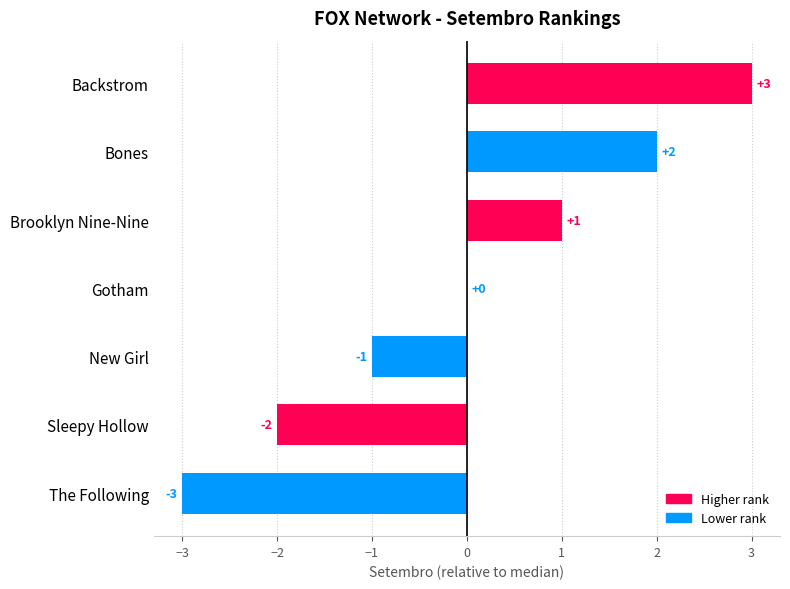

At which label is the value closest to 0?

Gotham